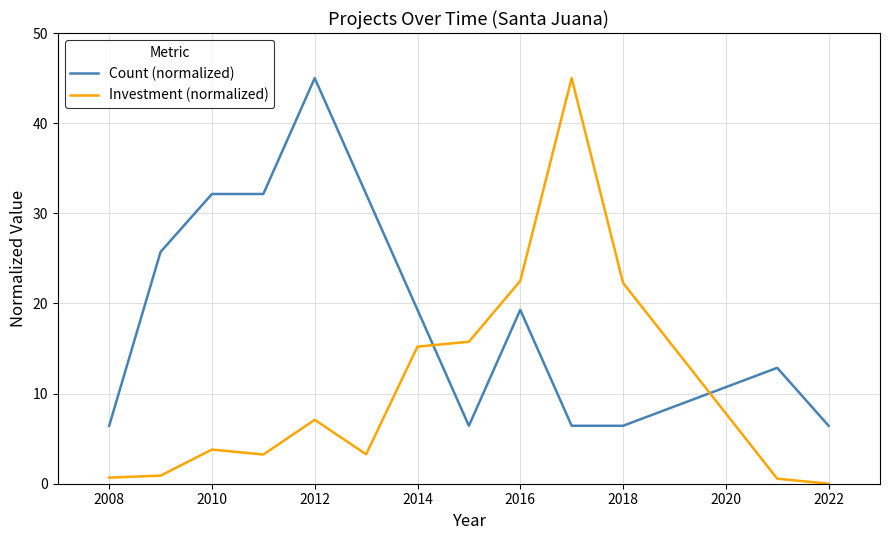

What is the minimum value for Count (normalized)?

6.4